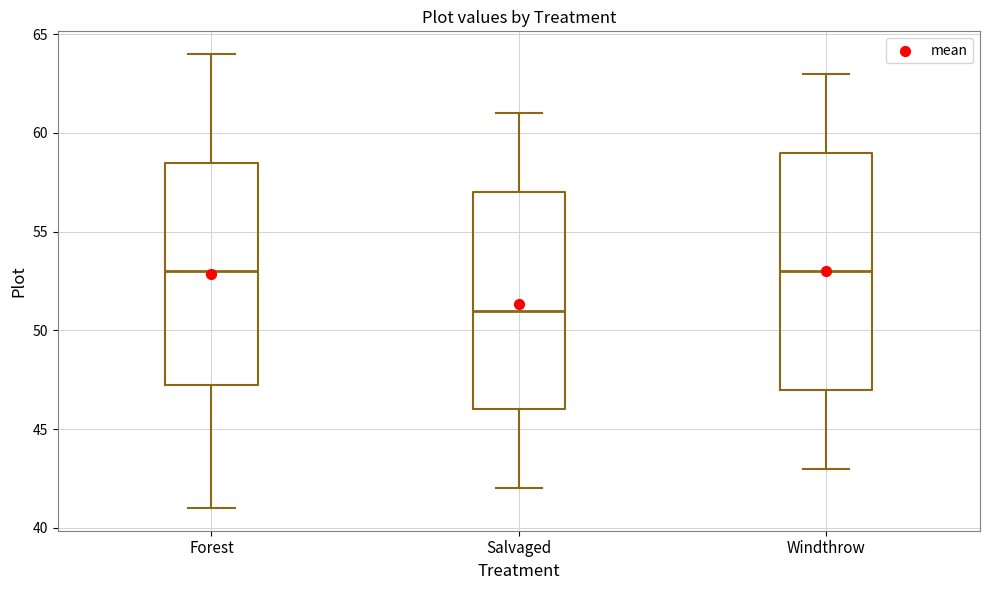

Reading left to right, transcribe this box plot: for each box, give where its median line is, the range the box spans, and where its two whiskers end, as read against the y-axis. The values are not printed on the chart, so give them approximately, as read against the axis.

Forest: median 53.0, box 47.5 to 58.5, whiskers 41.0 to 64.0
Salvaged: median 51.0, box 46.0 to 57.0, whiskers 42.0 to 61.0
Windthrow: median 53.0, box 47.0 to 59.0, whiskers 43.0 to 63.0